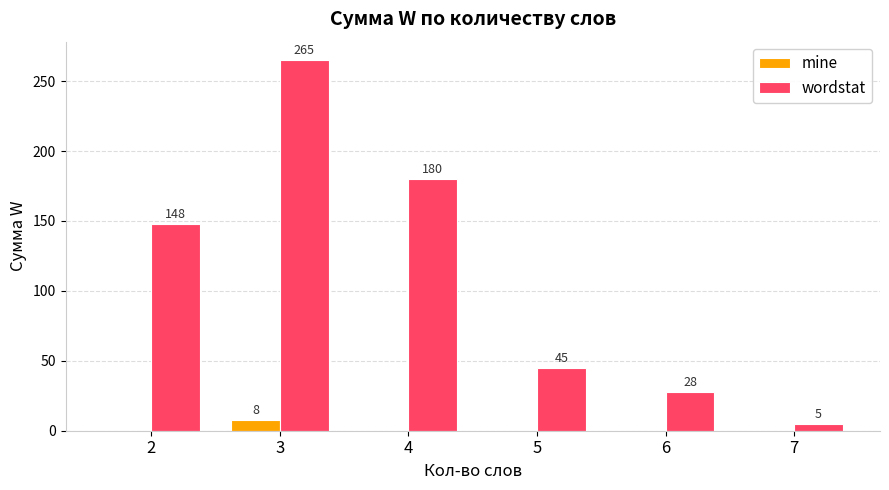

How many series are shown in this chart?

2